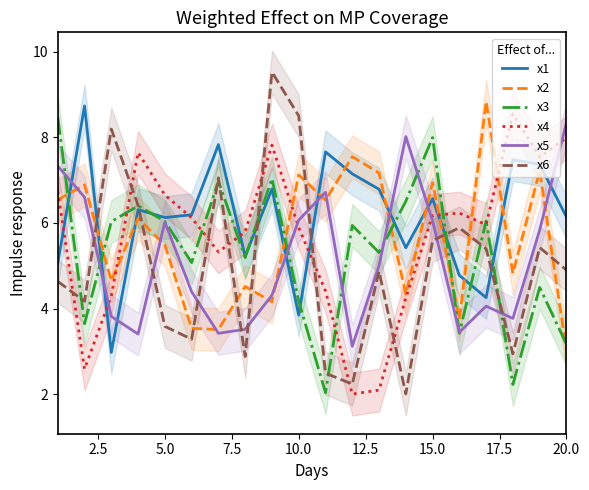

How many data points in x3 are less than 5?

7